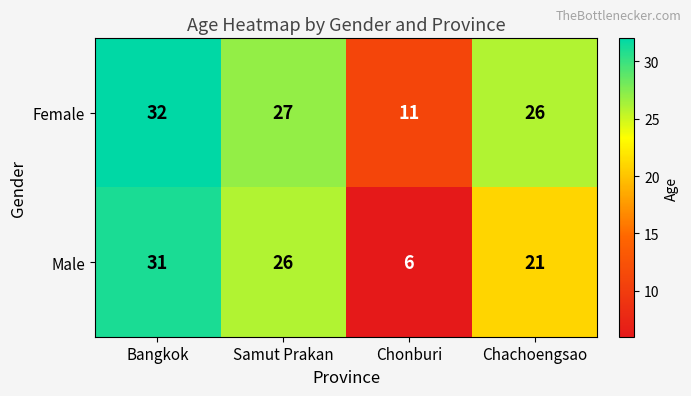

Reading left to right, list all the values displayed in this chart.

Female: Bangkok=32	Samut Prakan=27	Chonburi=11	Chachoengsao=26
Male: Bangkok=31	Samut Prakan=26	Chonburi=6	Chachoengsao=21